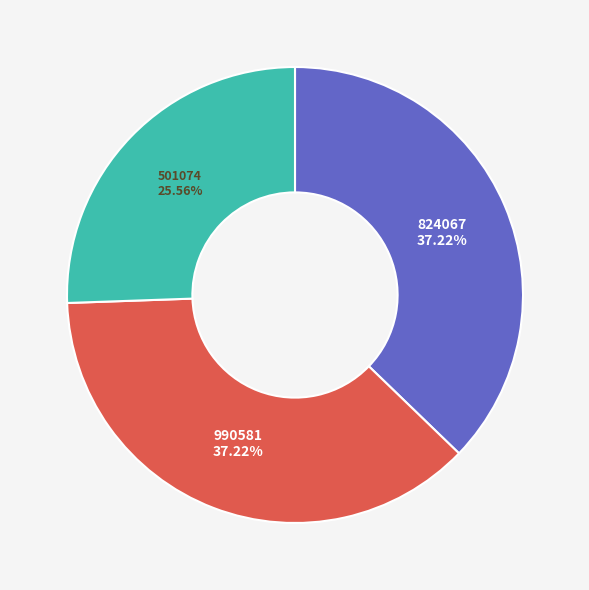

Is there any slice that represents more than half of the pie?

No